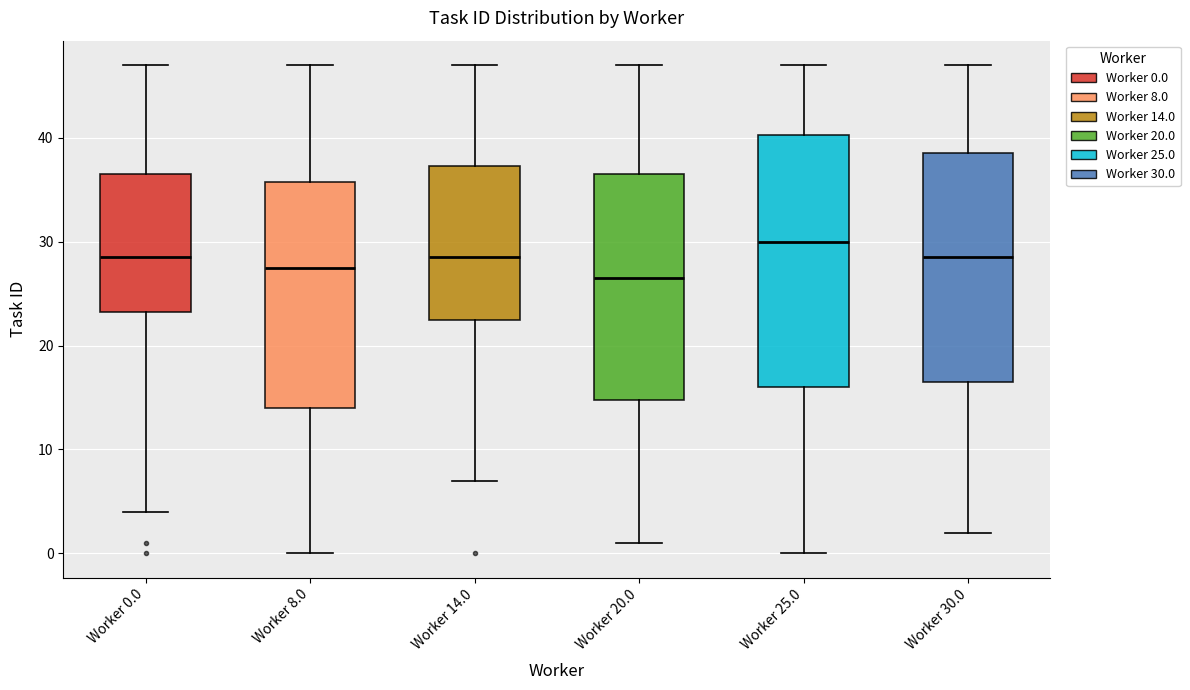

Which box is the tallest, from its lower edge to its upper edge?

Worker 25.0